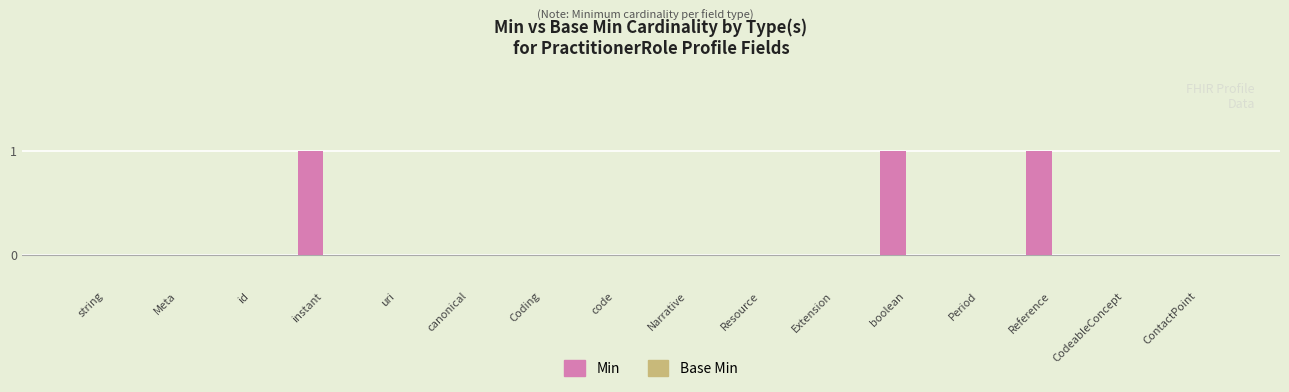

Which has a higher value, uri or Reference?

Reference